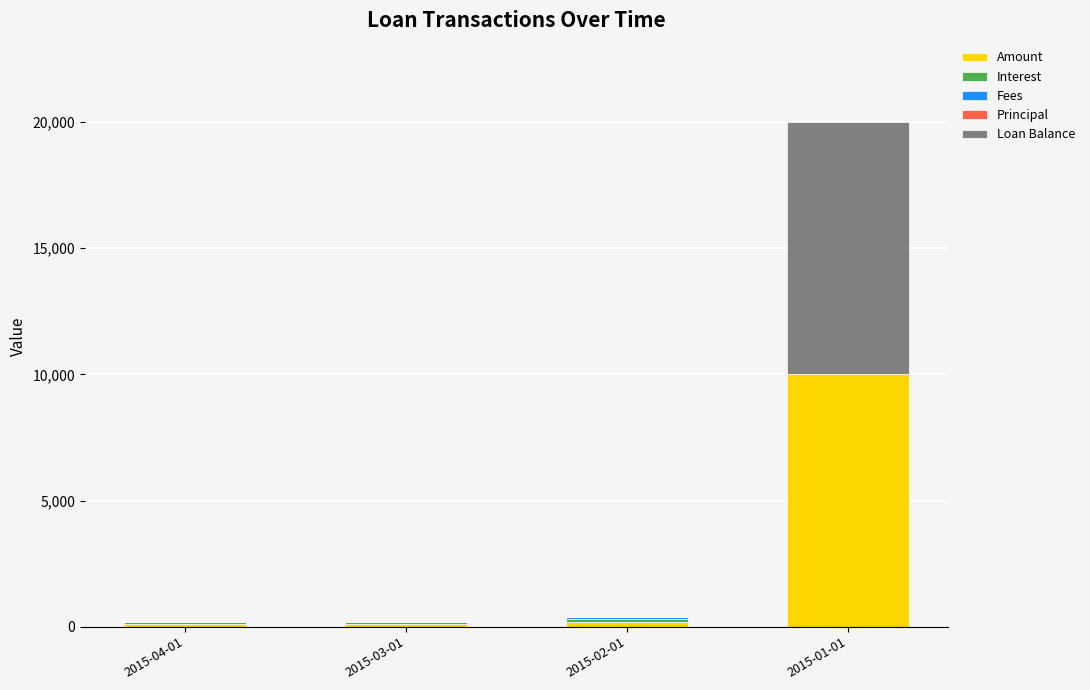

What is the total value across all series at 2015-01-01?

20000.0